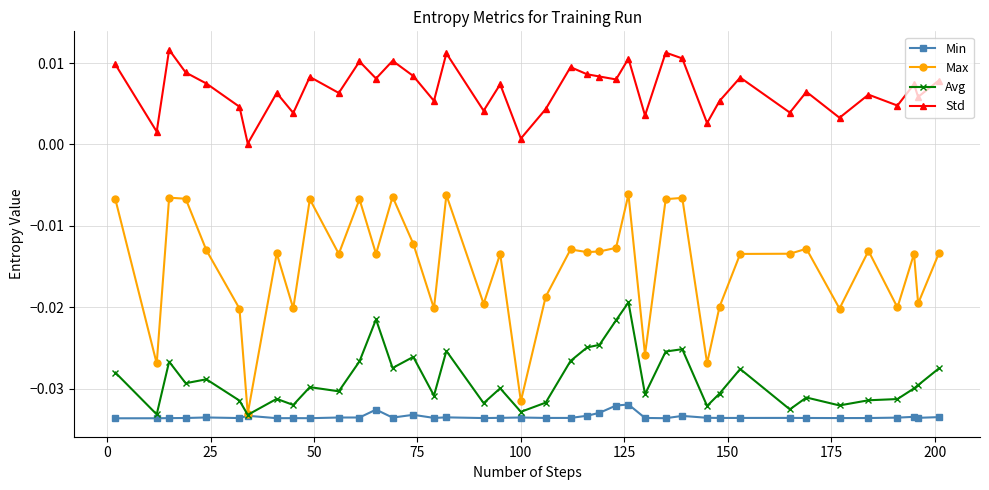

Which series has the largest range (max minus min)?

Max